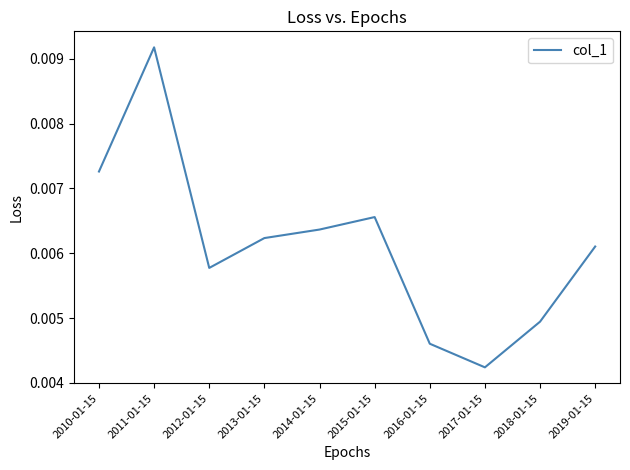

Where is the first local maximum?

2011-01-15